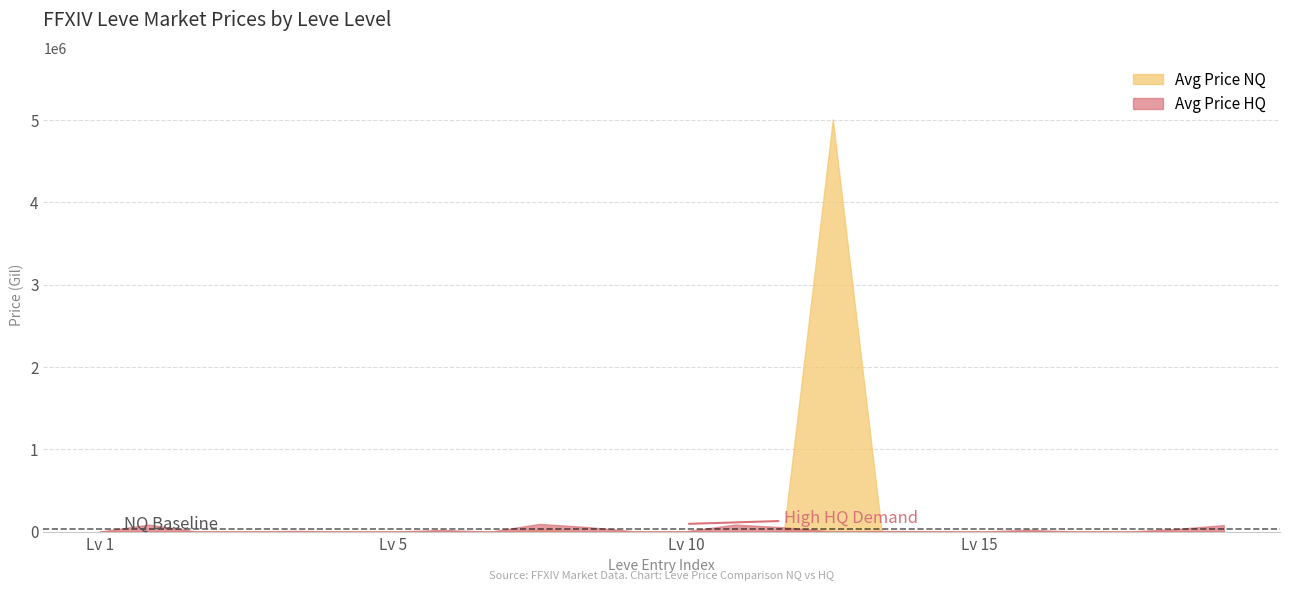

Is it true that Avg Price NQ equals 500.0 at 15?

True